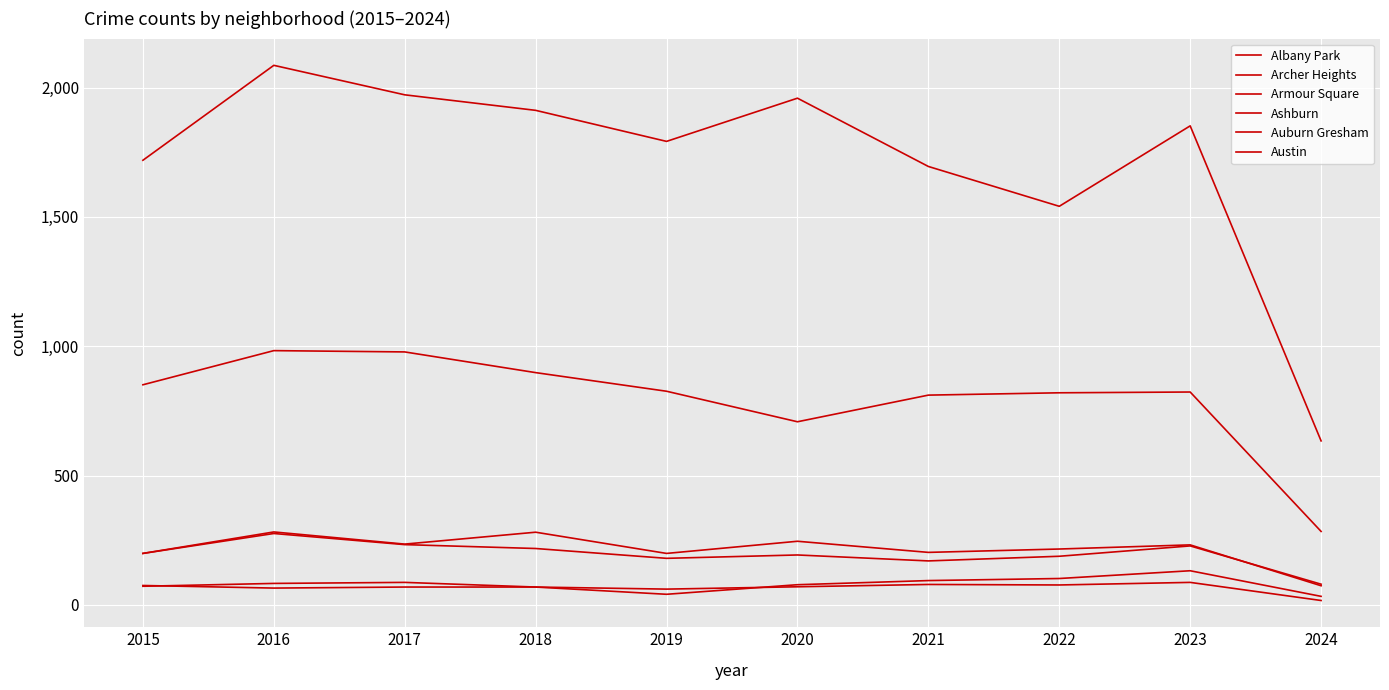

How many lines are shown in the chart?

6